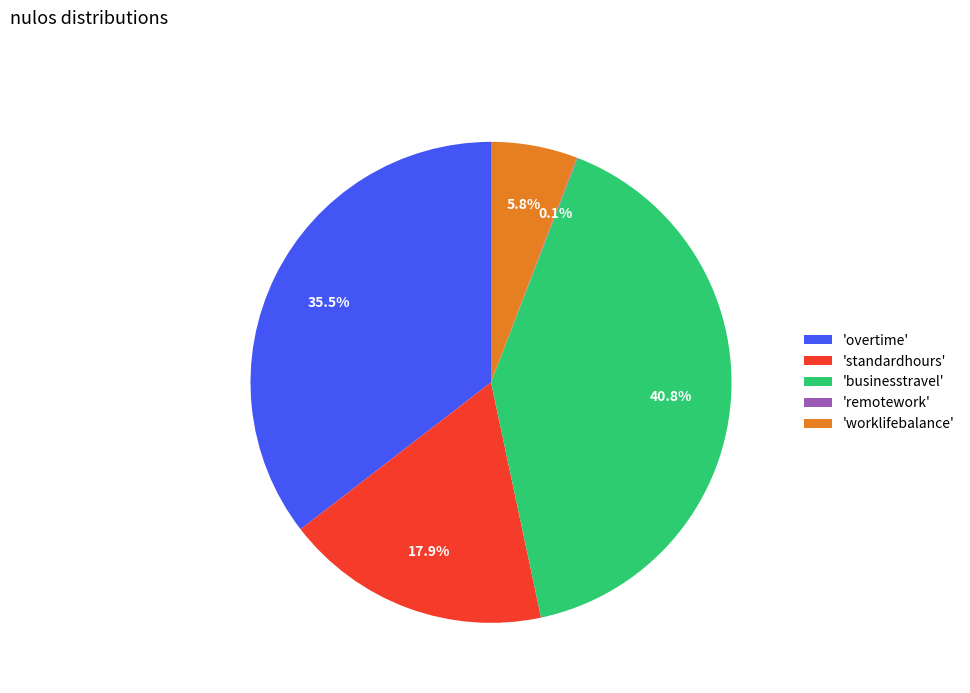

To the nearest percent, what is the average slice percentage?

20%